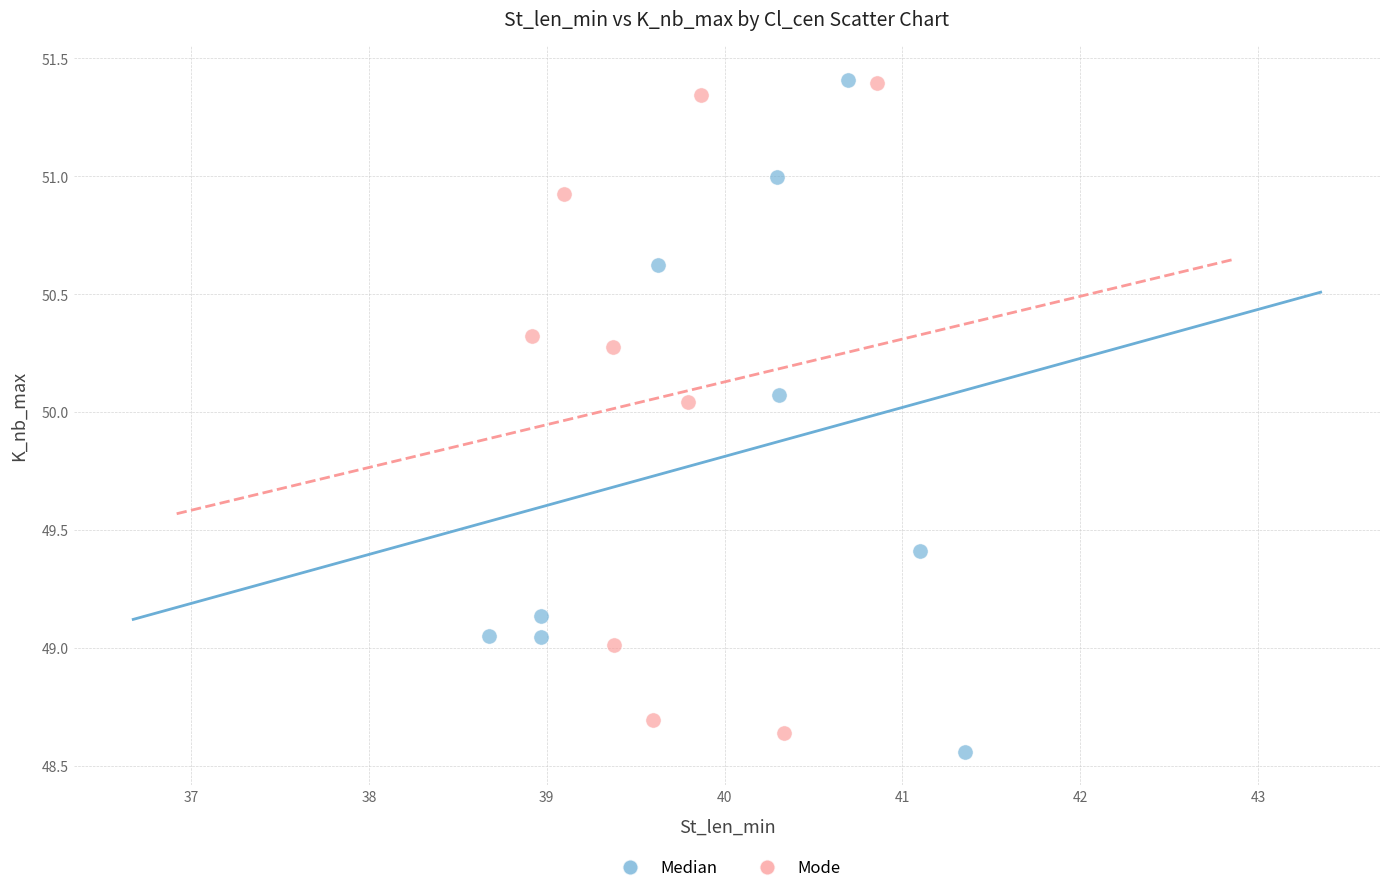

What are all the series names shown in the legend?

Median, Mode